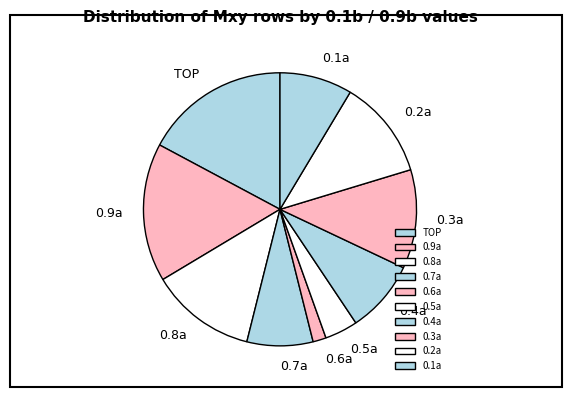

The 0.3a slice represents 12% of the pie. True or false?

True